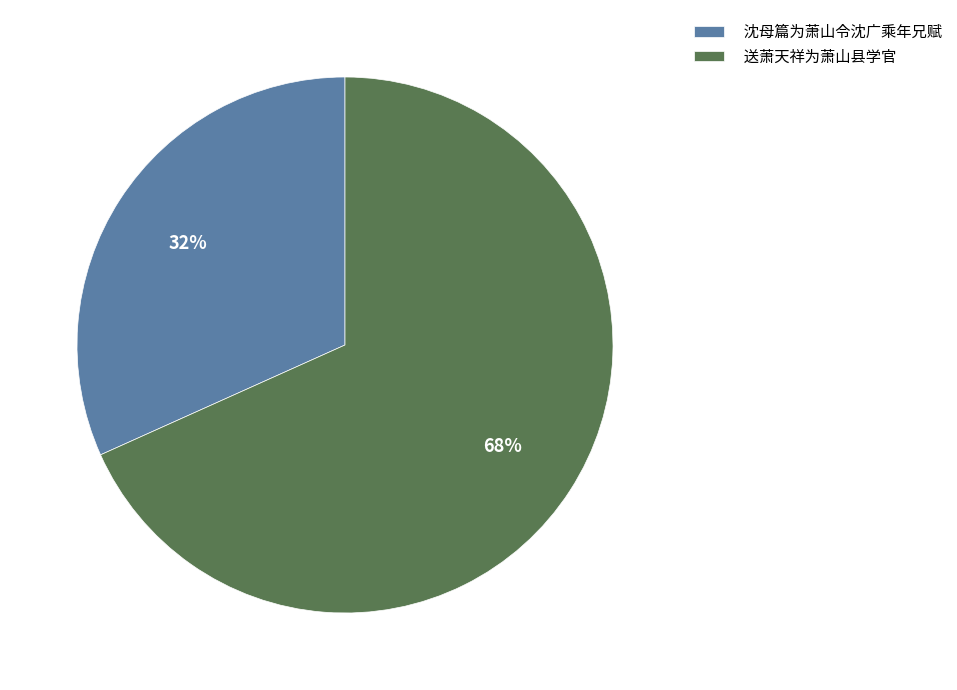

The 送萧天祥为萧山县学官 slice represents 68% of the pie. True or false?

True